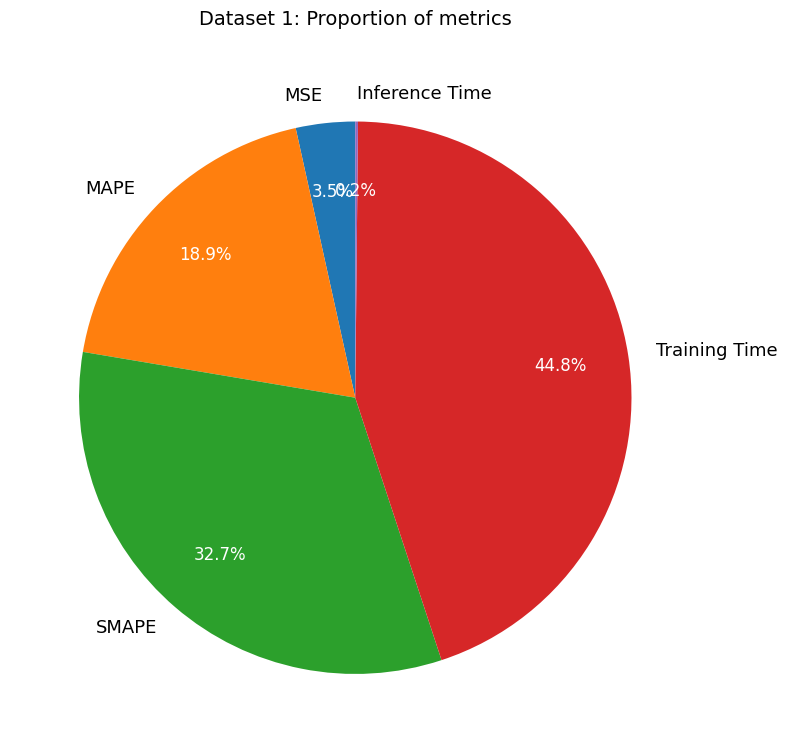

Which category has the biggest portion of the pie?

Training Time